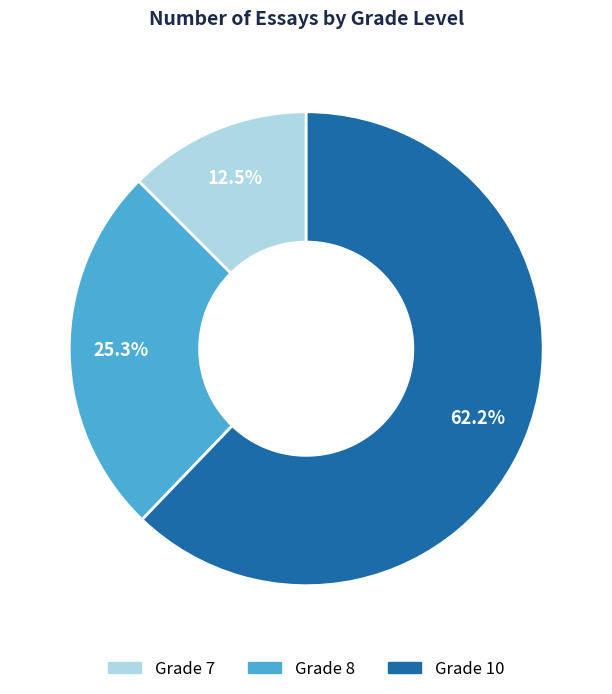

True or false: Grade 8 accounts for 20% of the total.

False